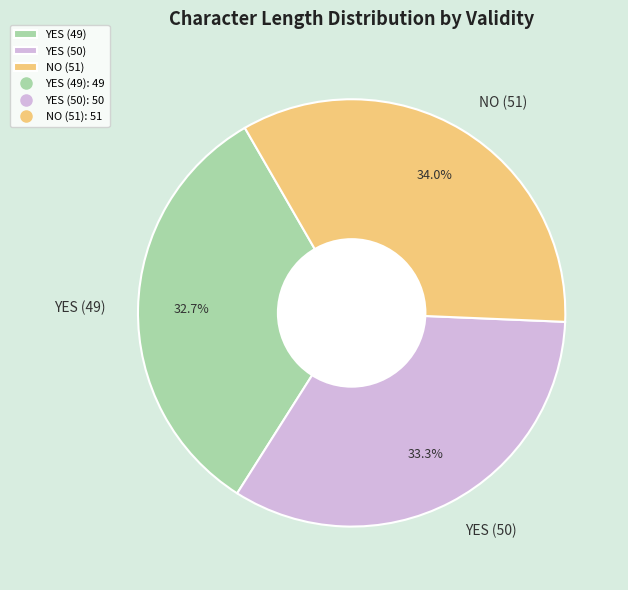

To the nearest percent, what is the average slice percentage?

33%